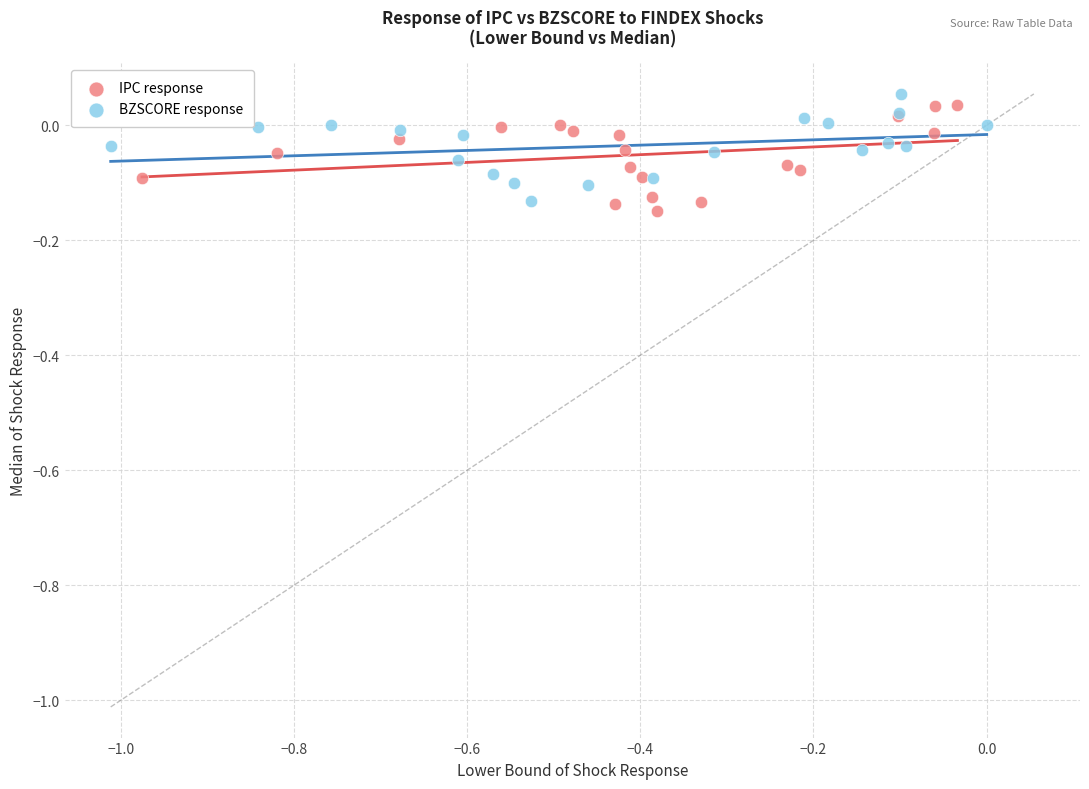

Which series contains the highest Y value?

BZSCORE response